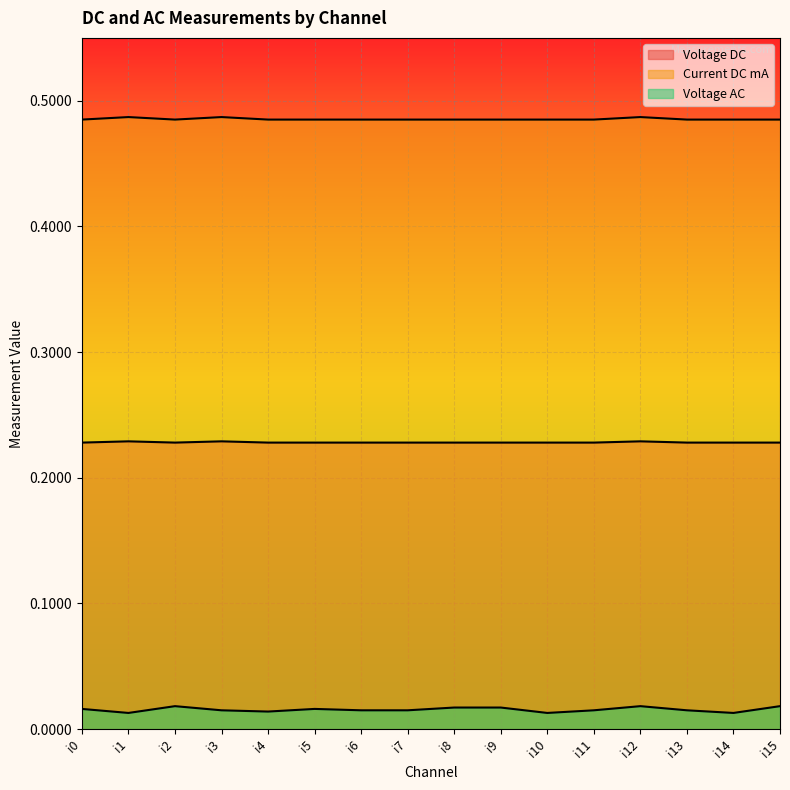

Where is the first local maximum for Voltage AC?

i2